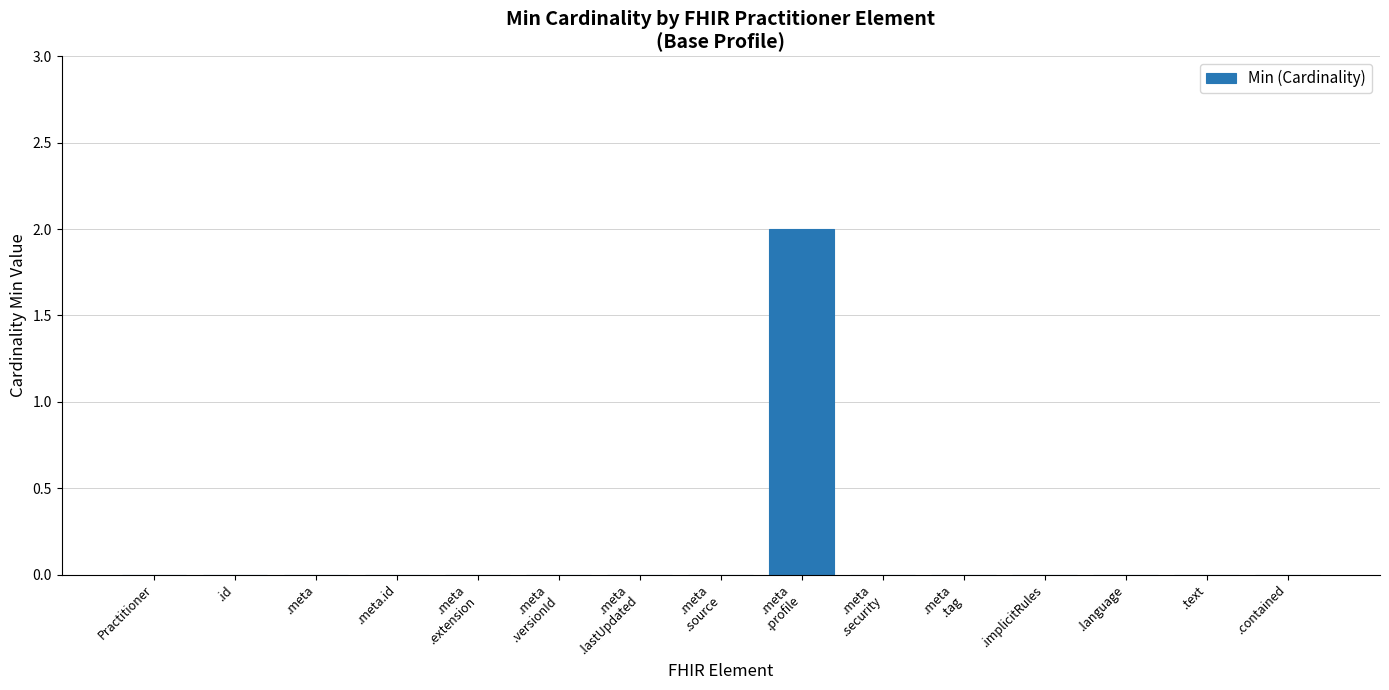

Reading left to right, extract all data points from this chart.

Practitioner=0	.id=0	.meta=0	.meta.id=0	.meta
.extension=0	.meta
.versionId=0	.meta
.lastUpdated=0	.meta
.source=0	.meta
.profile=2	.meta
.security=0	.meta
.tag=0	.implicitRules=0	.language=0	.text=0	.contained=0